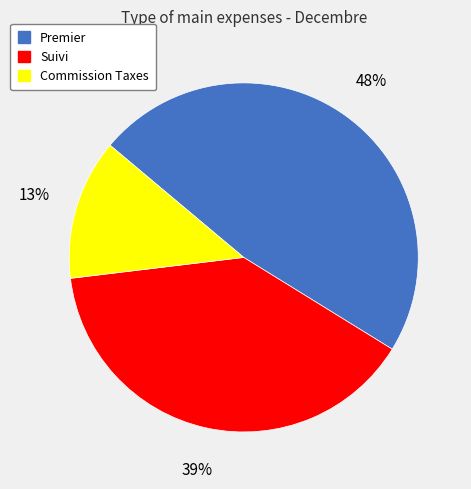

What percentage is the Suivi slice, to the nearest percent?

39%